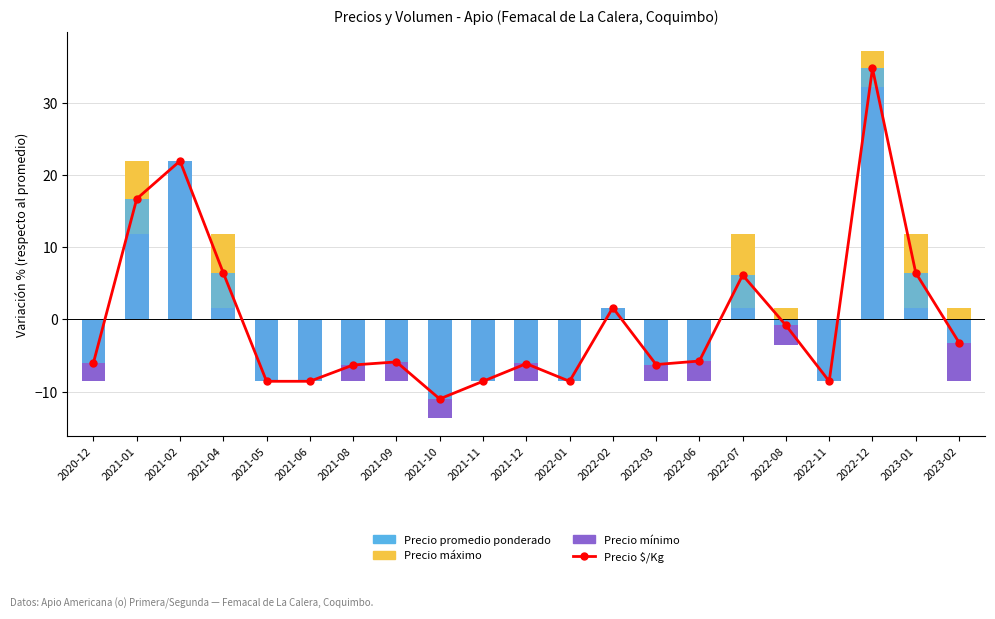

What is the total value across all series at 2021-04?

26.3